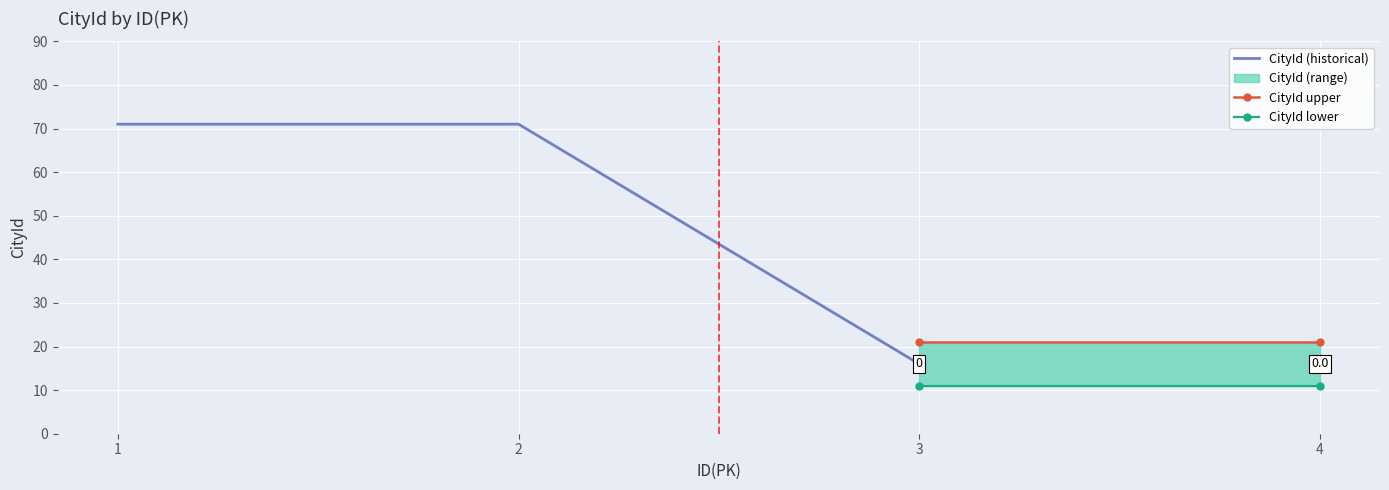

Is this an area chart (filled region under the line)?

No